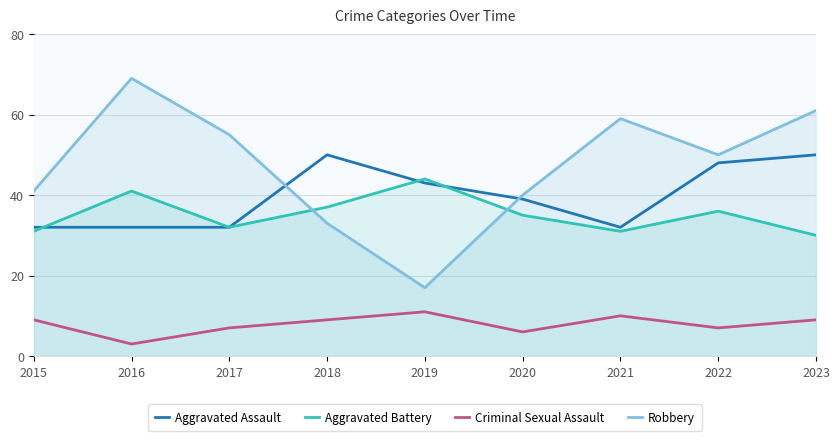

Count the number of data series in this chart.

4